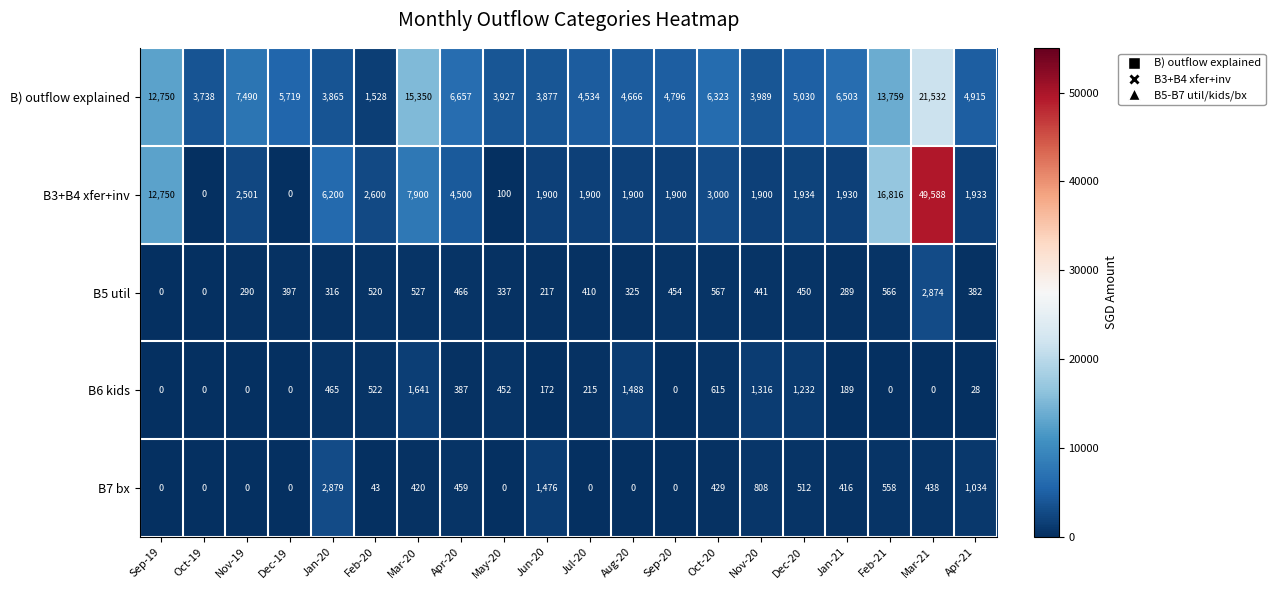

What is the sum of all B) outflow explained values?

140948